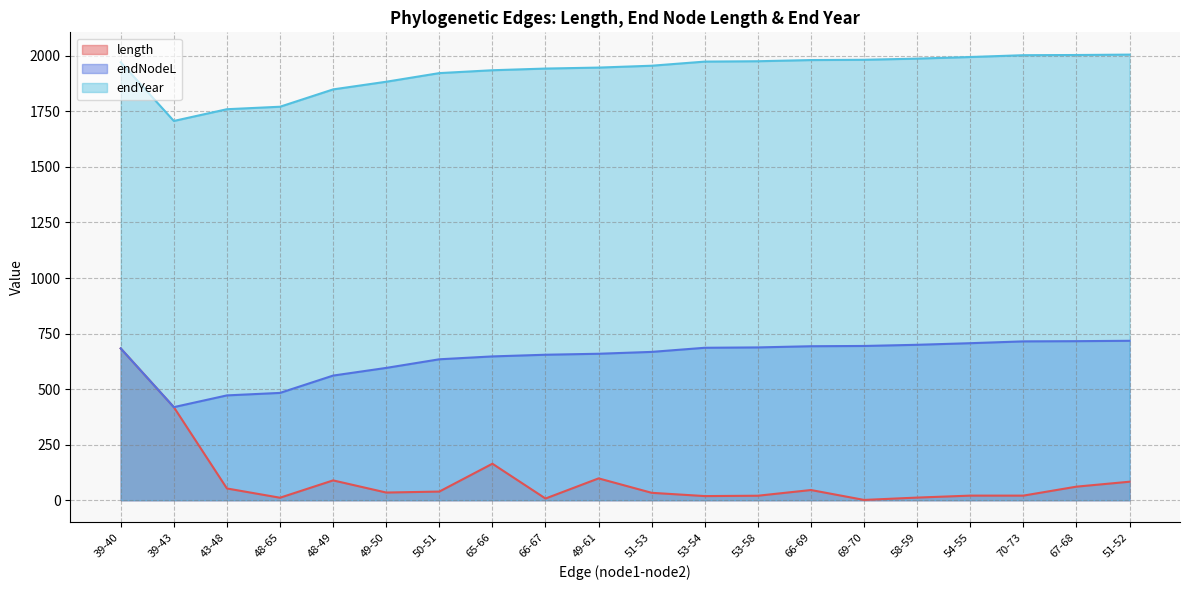

How many lines are shown in the chart?

3